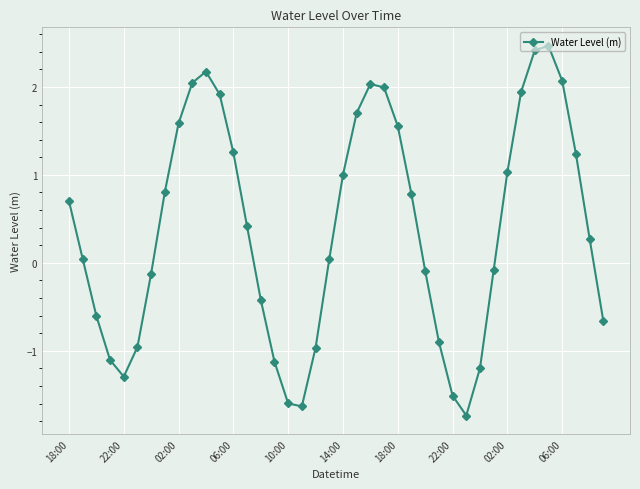

Does the chart display data point markers on the line(s)?

Yes